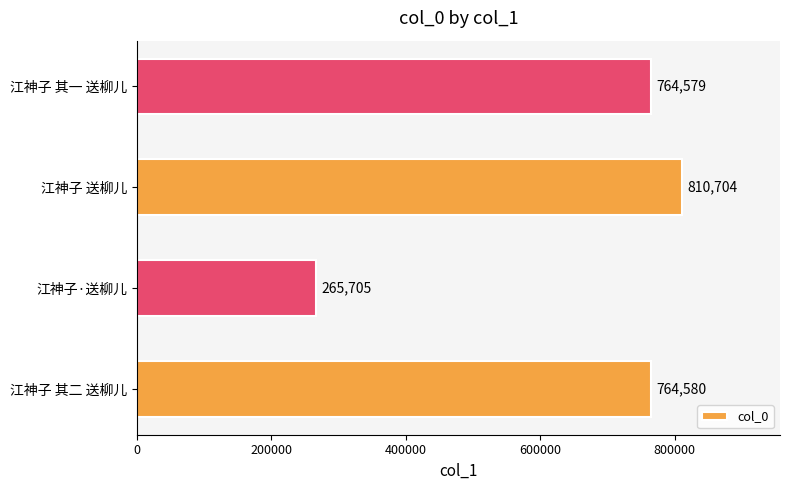

What is the minimum value shown in the chart?

265705